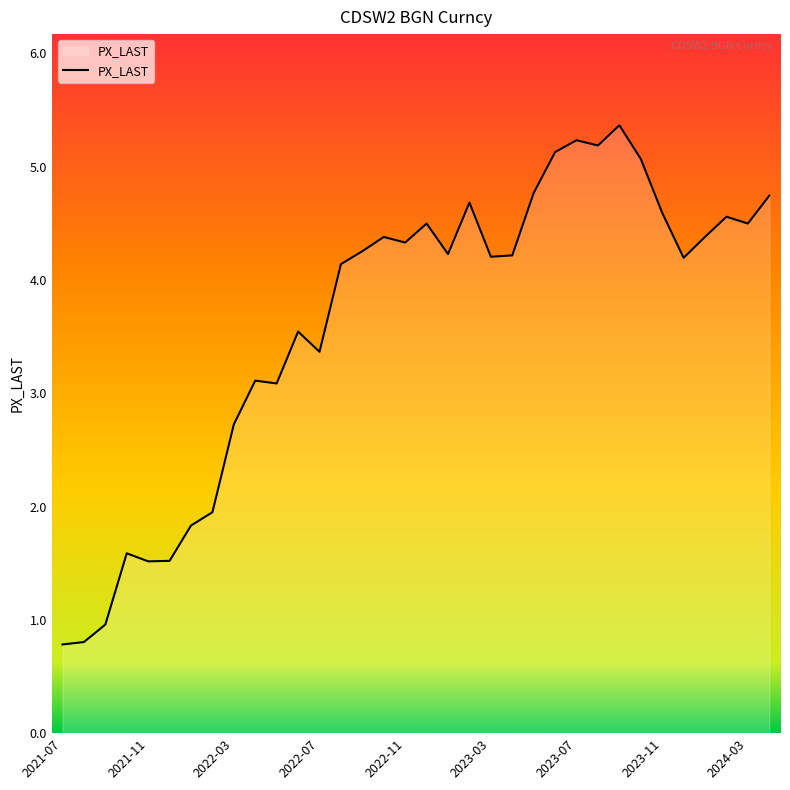

What is the smallest value displayed?

0.8